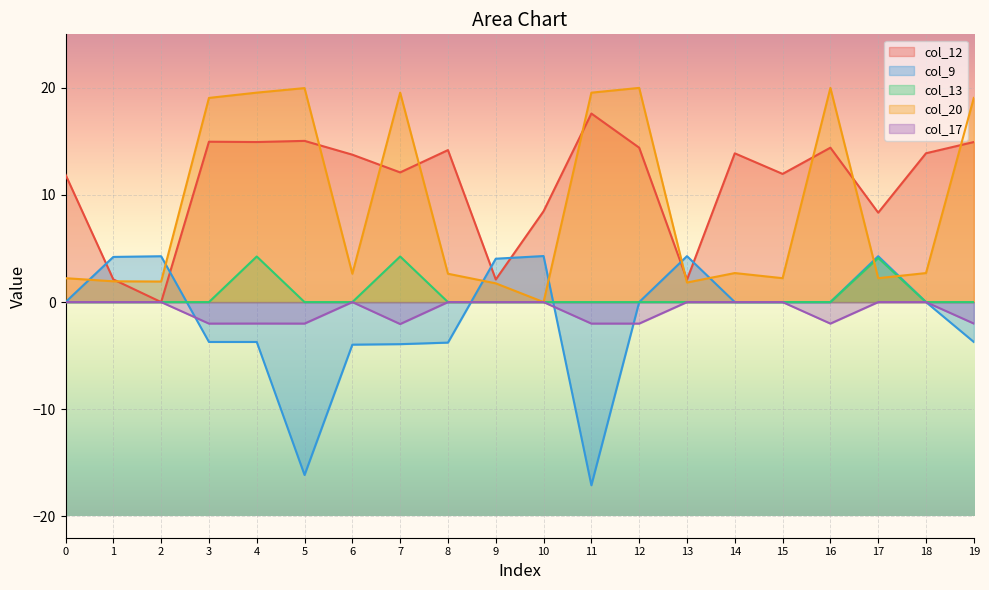

How many categories are shown in the chart?

20